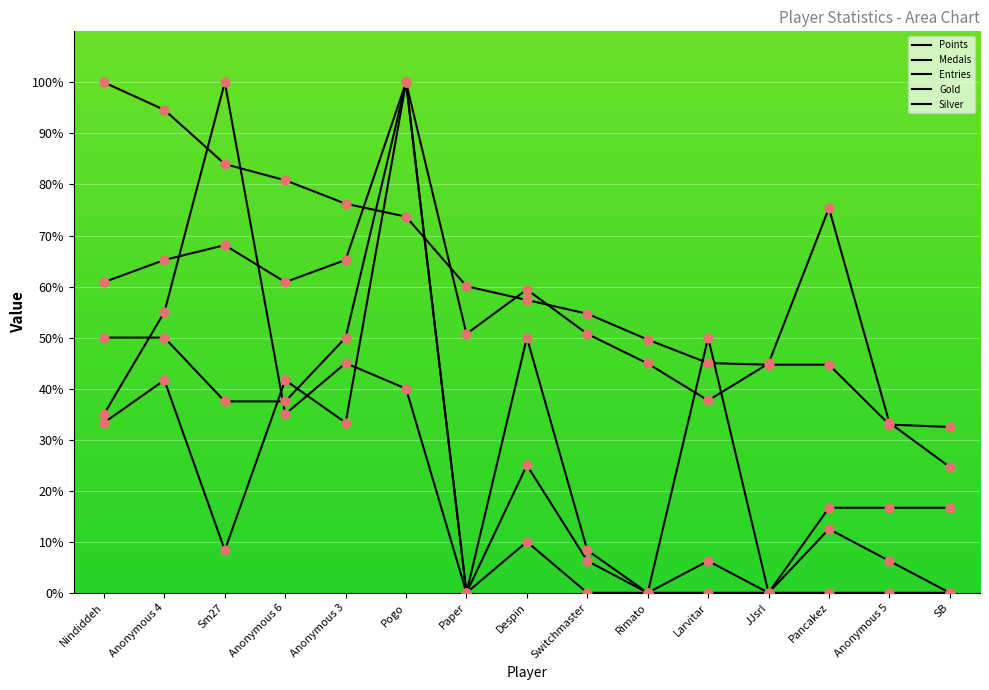

Is the value of Entries at Anonymous 4 greater than the value of Medals at Anonymous 6?

Yes